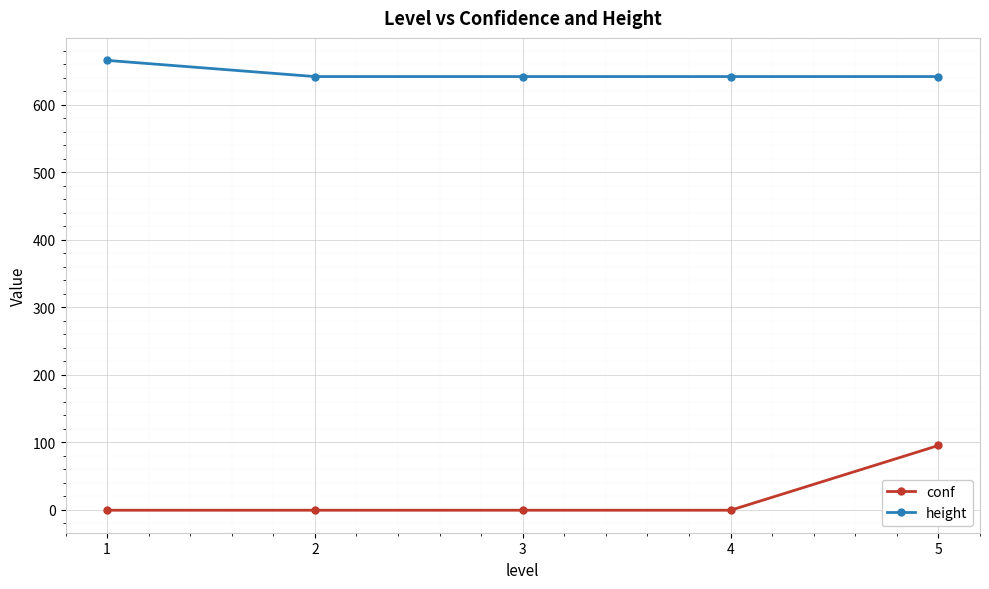

What is the value of the conf point at the 2nd from the left?

-1